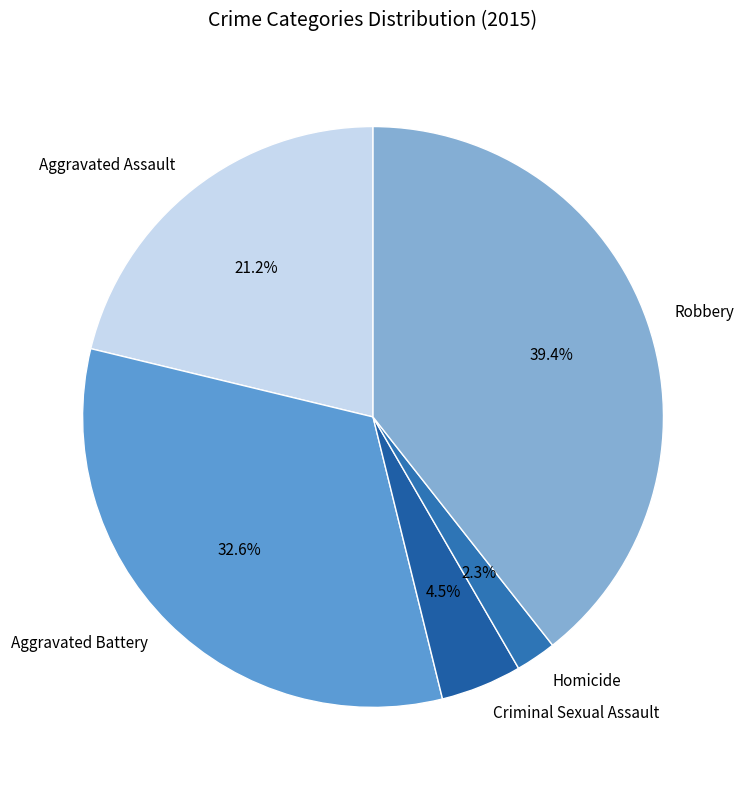

To the nearest percent, what is the combined percentage of Robbery and Homicide?

42%